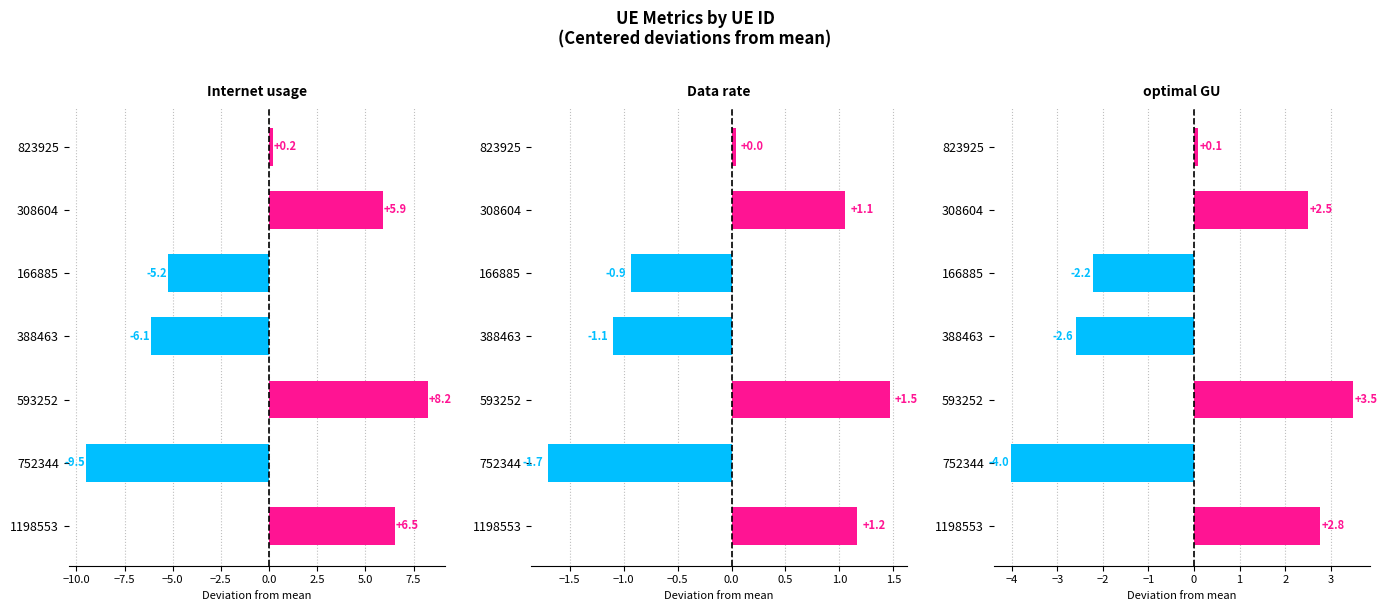

How many data points in Data rate are above 0?

4